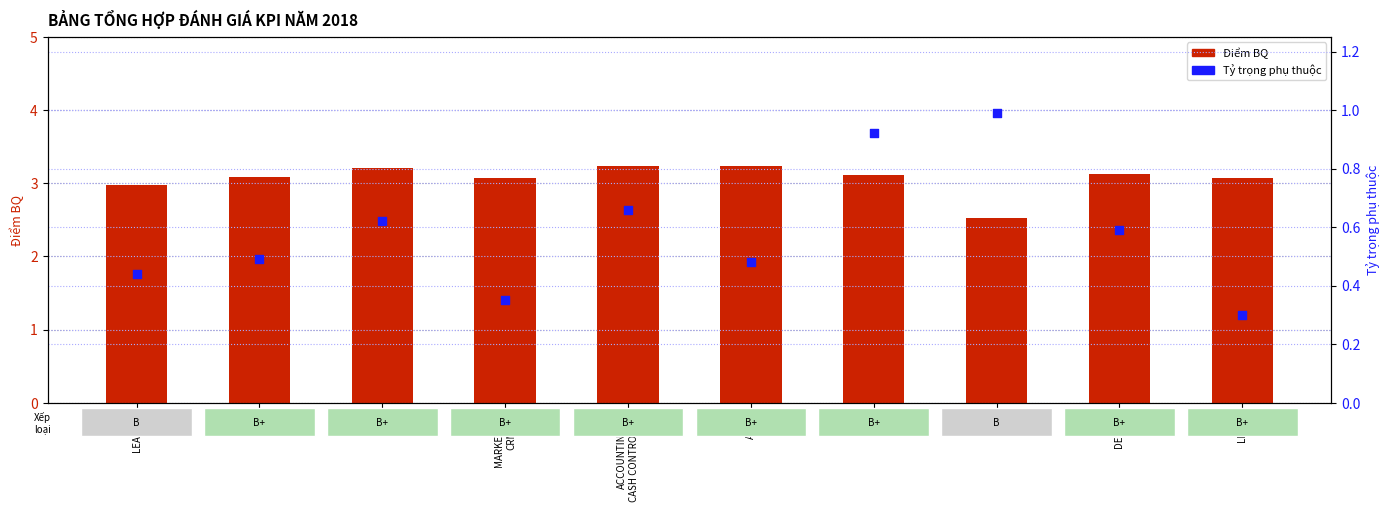

Which series reaches the minimum Y coordinate?

Tỷ trọng phụ thuộc